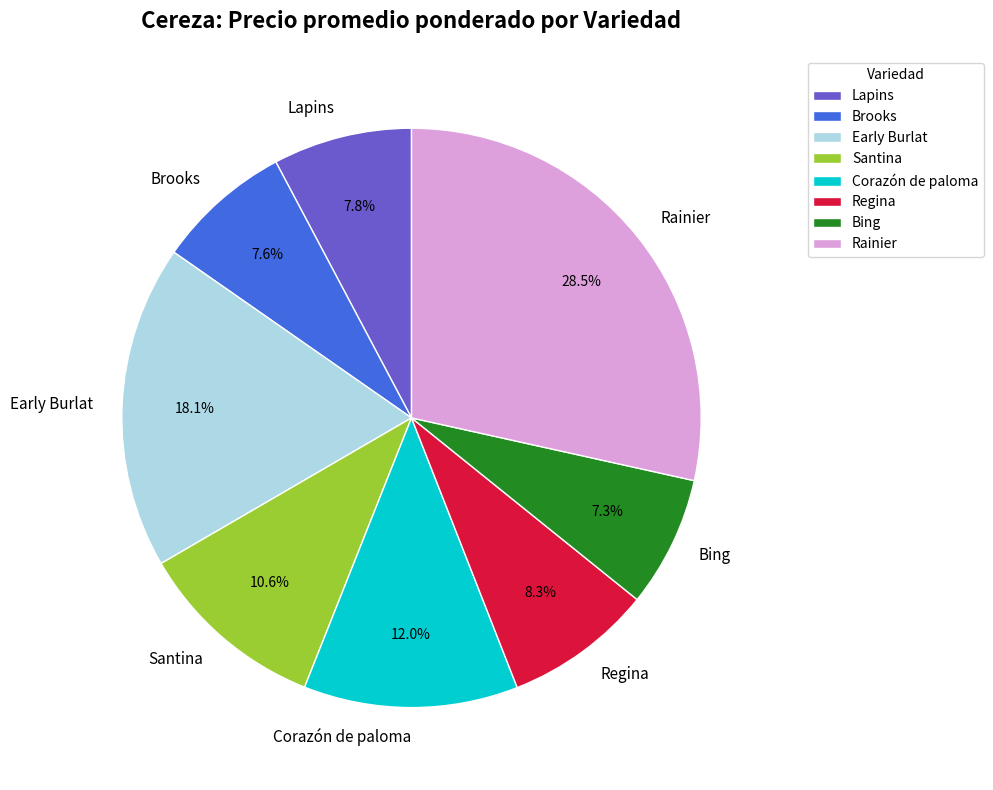

What is the largest slice in the pie chart?

Rainier